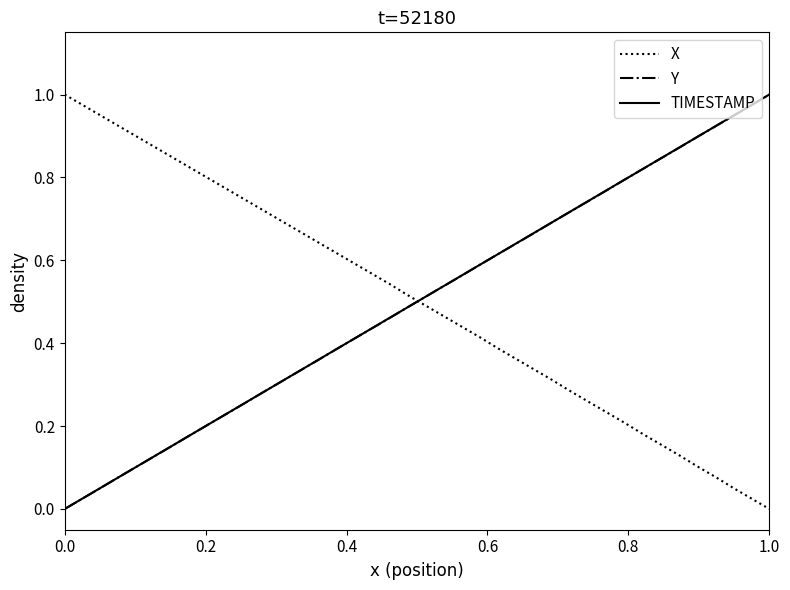

After their last crossing, which series has the higher values: X or TIMESTAMP?

TIMESTAMP